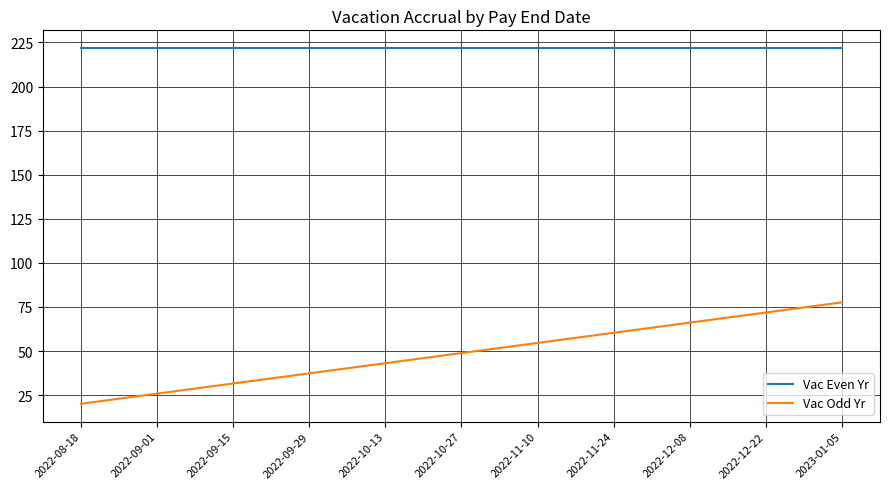

True or false: Vac Odd Yr and Vac Even Yr intersect in this chart.

False